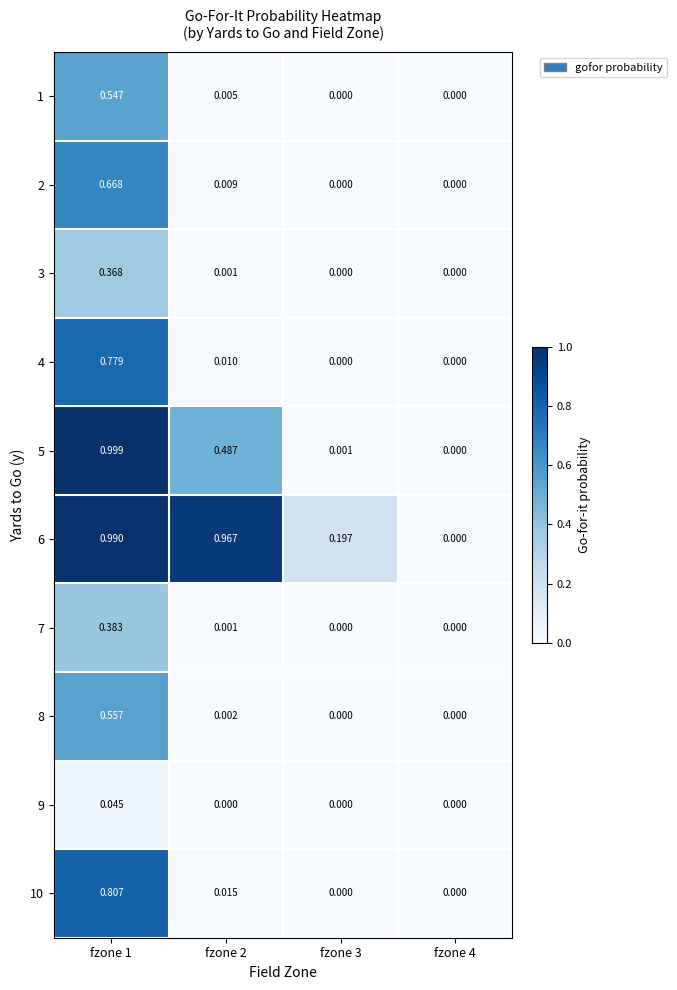

Which series has the largest total across all categories?

6